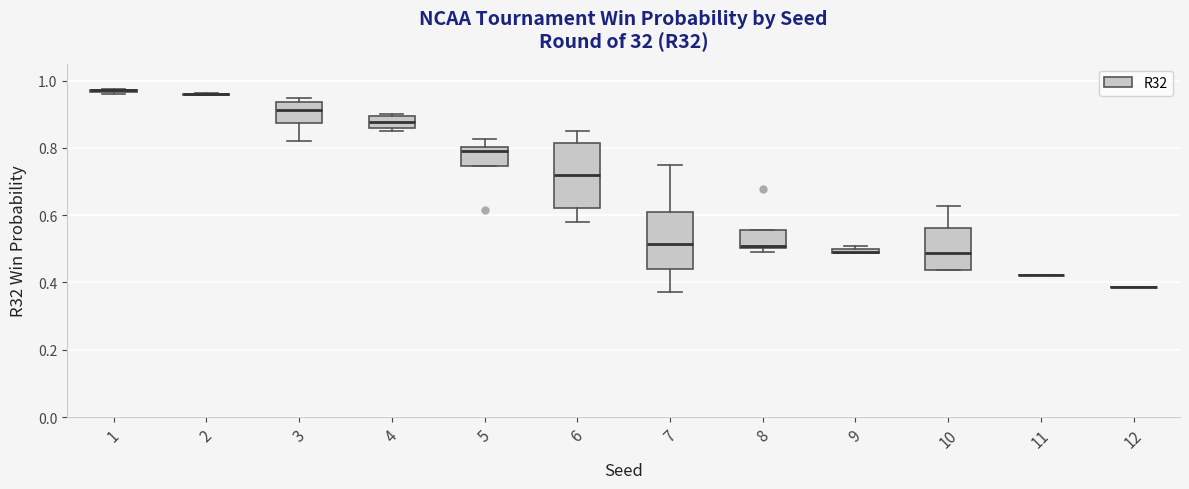

Comparing the boxes themselves (not the whiskers), which one is the tallest?

6